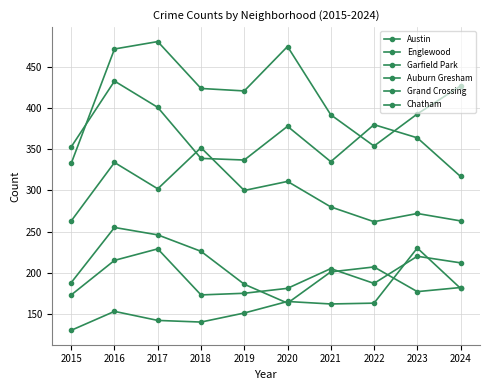

Rank the series by their maximum value, from highest to lowest.

Austin, Englewood, Garfield Park, Auburn Gresham, Chatham, Grand Crossing